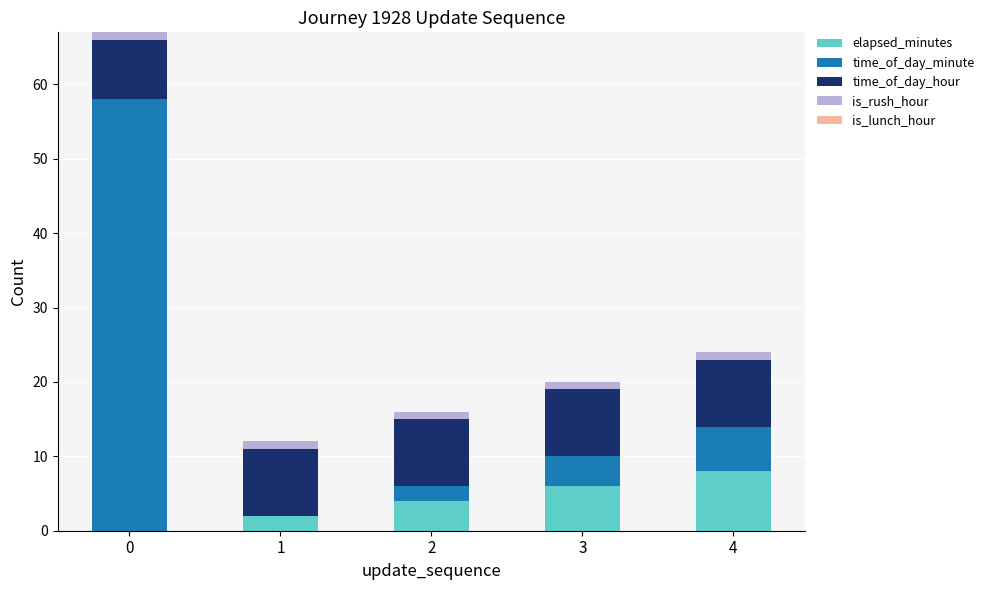

Which category has the highest value in the elapsed_minutes series?

4